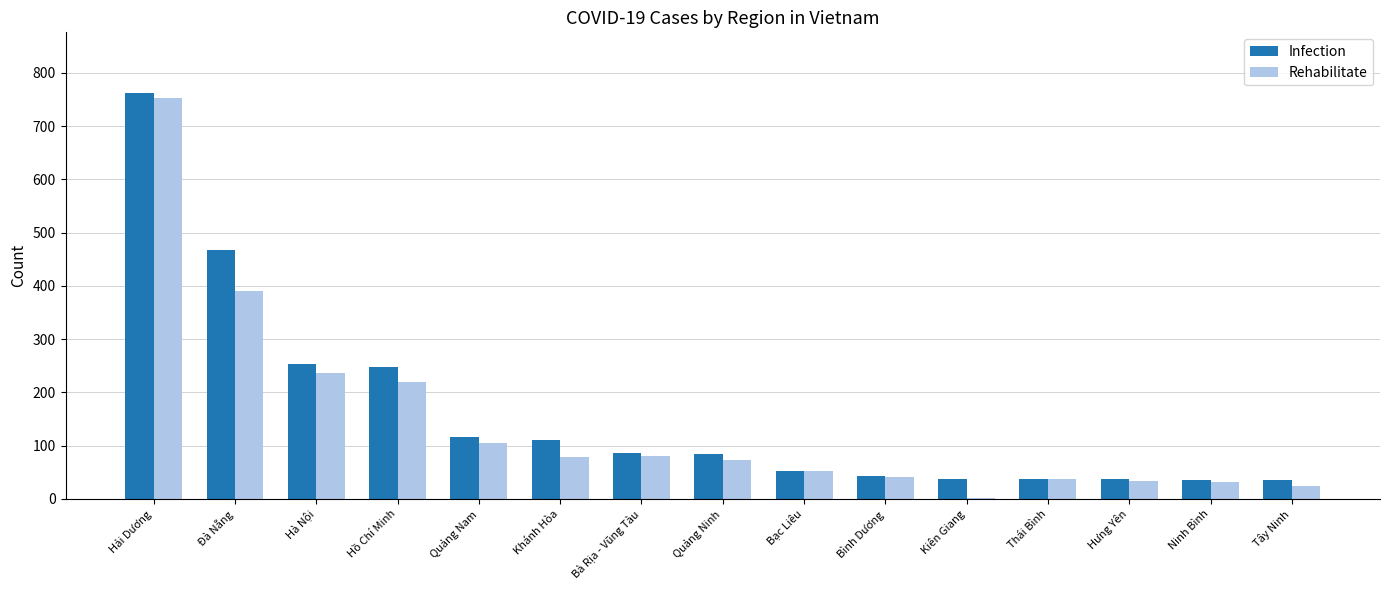

At which label does Rehabilitate reach its peak?

Hải Dương